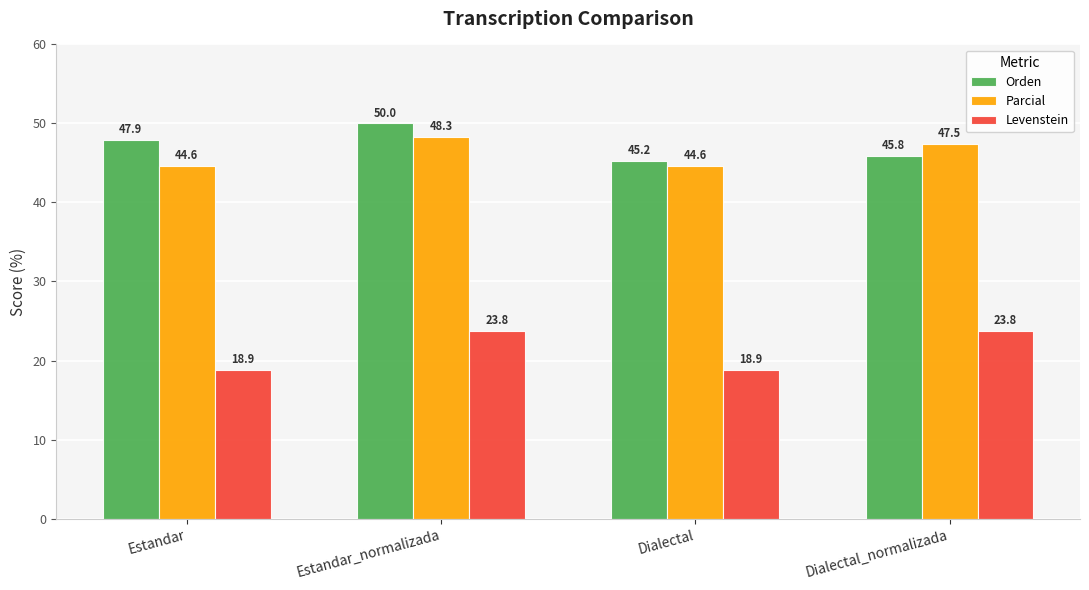

What is the sum of the Levenstein values at Dialectal and Dialectal_normalizada?

42.6